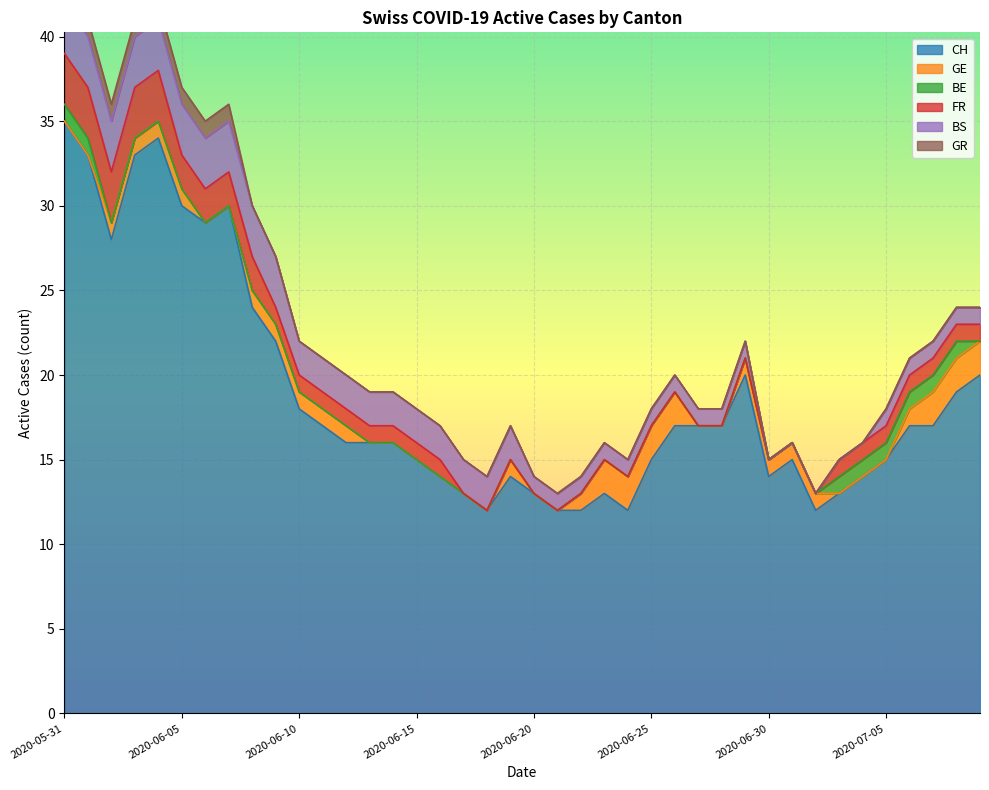

Between 2020-06-24 and 2020-07-01, which series saw the biggest shift?

CH